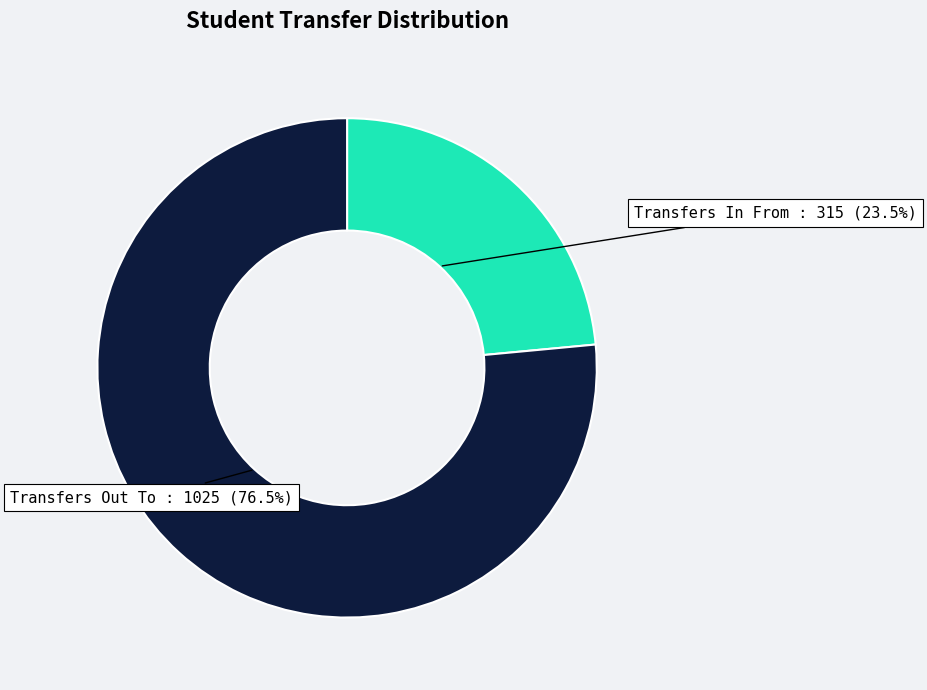

Which slice represents more than half of the pie?

Transfers Out To